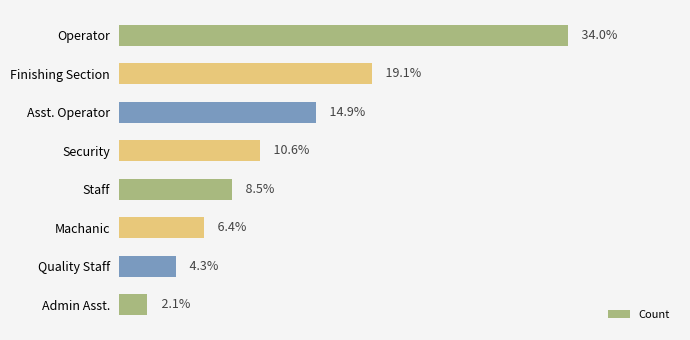

What is the sum of all values?

47